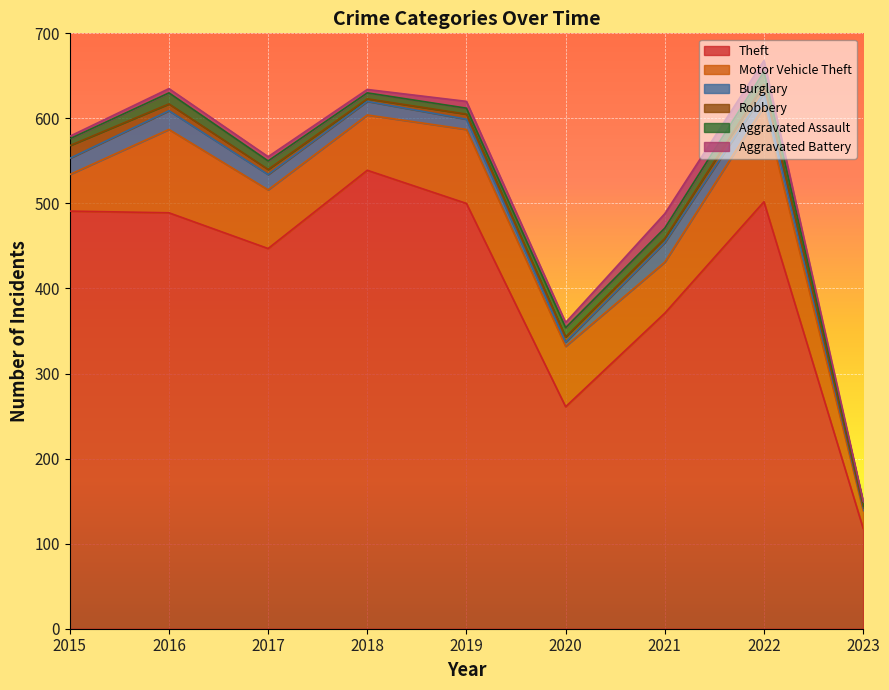

Between 2016 and 2023, which is larger?

2016